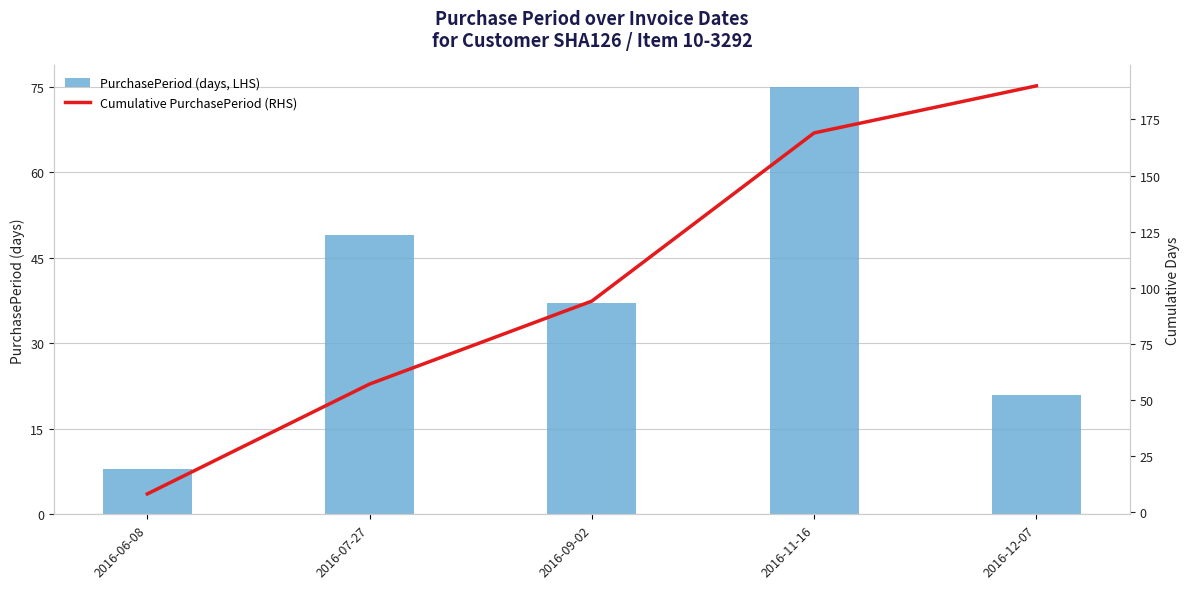

Rank the series by their average value, from lowest to highest.

PurchasePeriod (days, LHS), Cumulative PurchasePeriod (RHS)